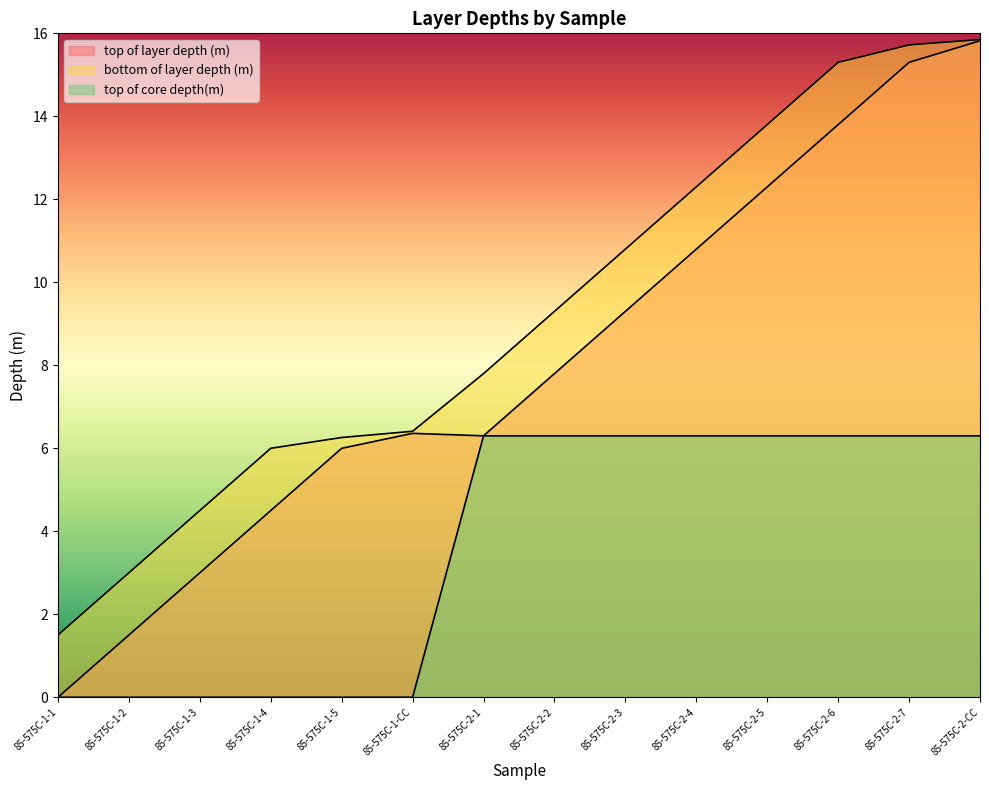

What is the maximum value for top of layer depth (m)?

15.8